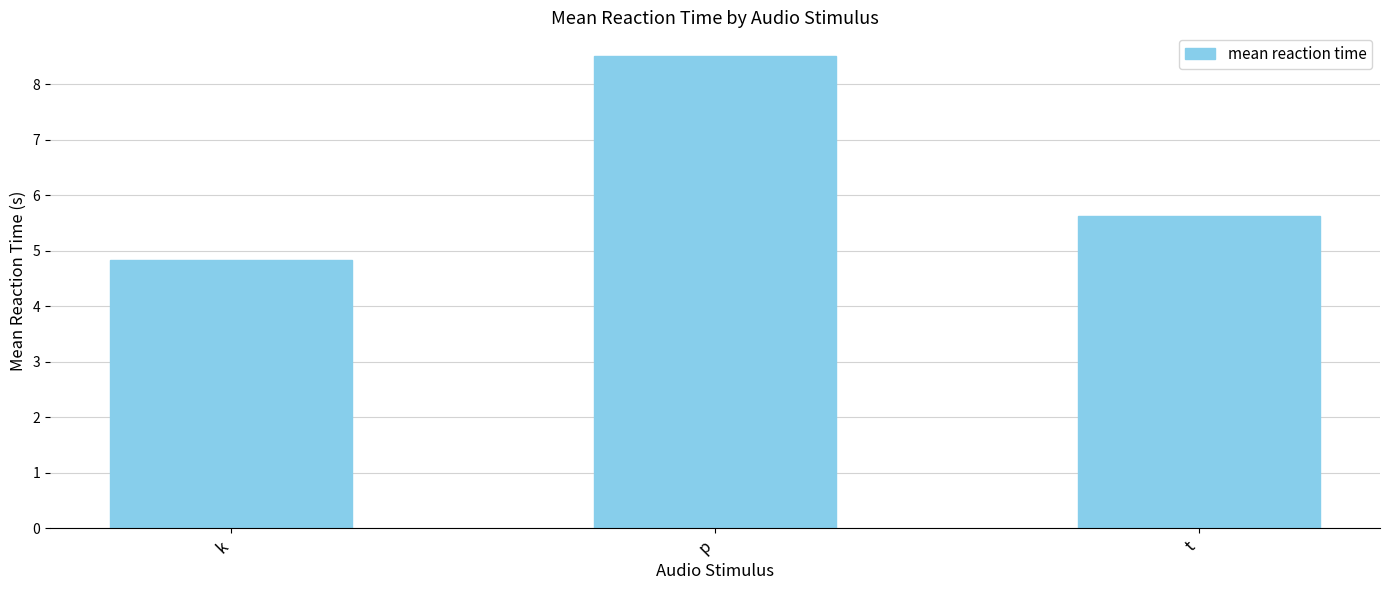

Count the values in the range 4 to 8.

2